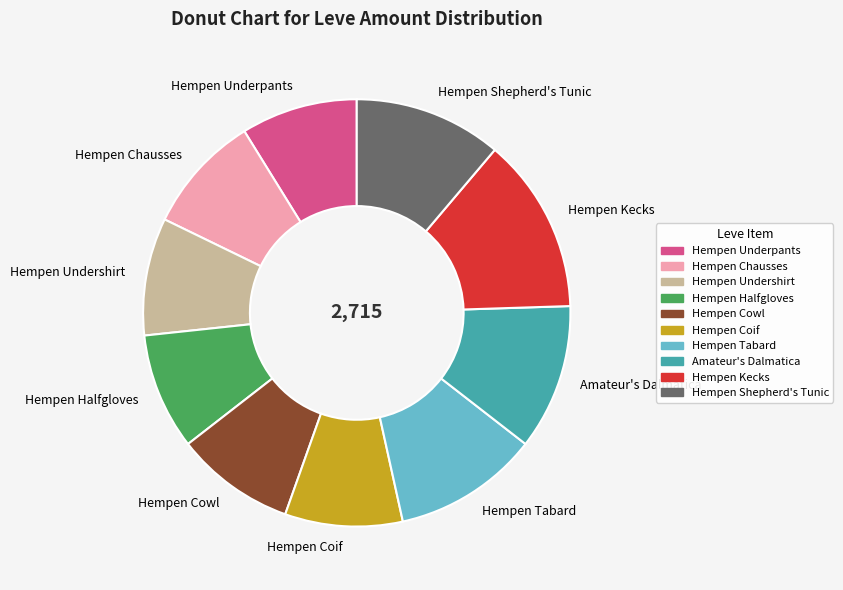

Approximately how many times larger is the value at Hempen Undershirt compared to Hempen Shepherd's Tunic?

0.8